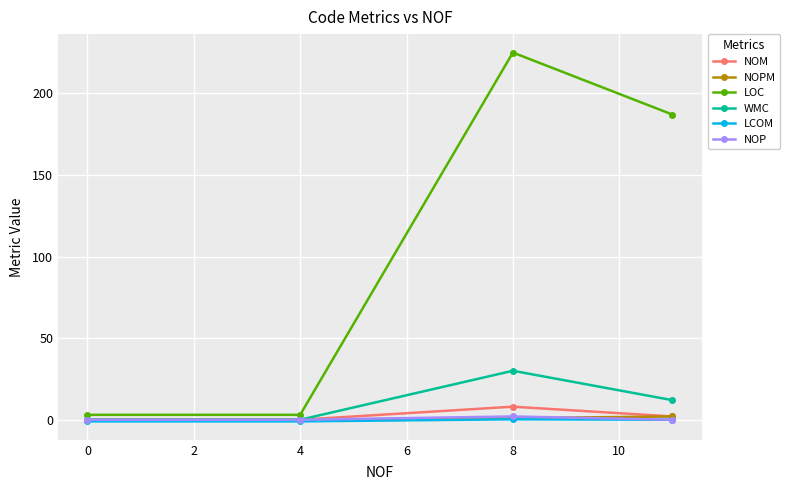

Which series has the widest spread of values?

LOC